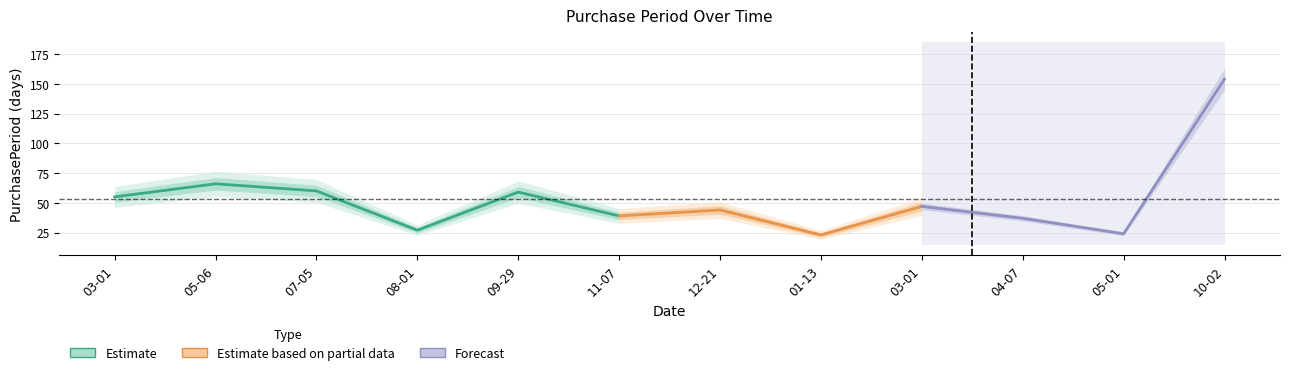

What is the change in value from 2016-08-01 to 2017-01-13?

-4